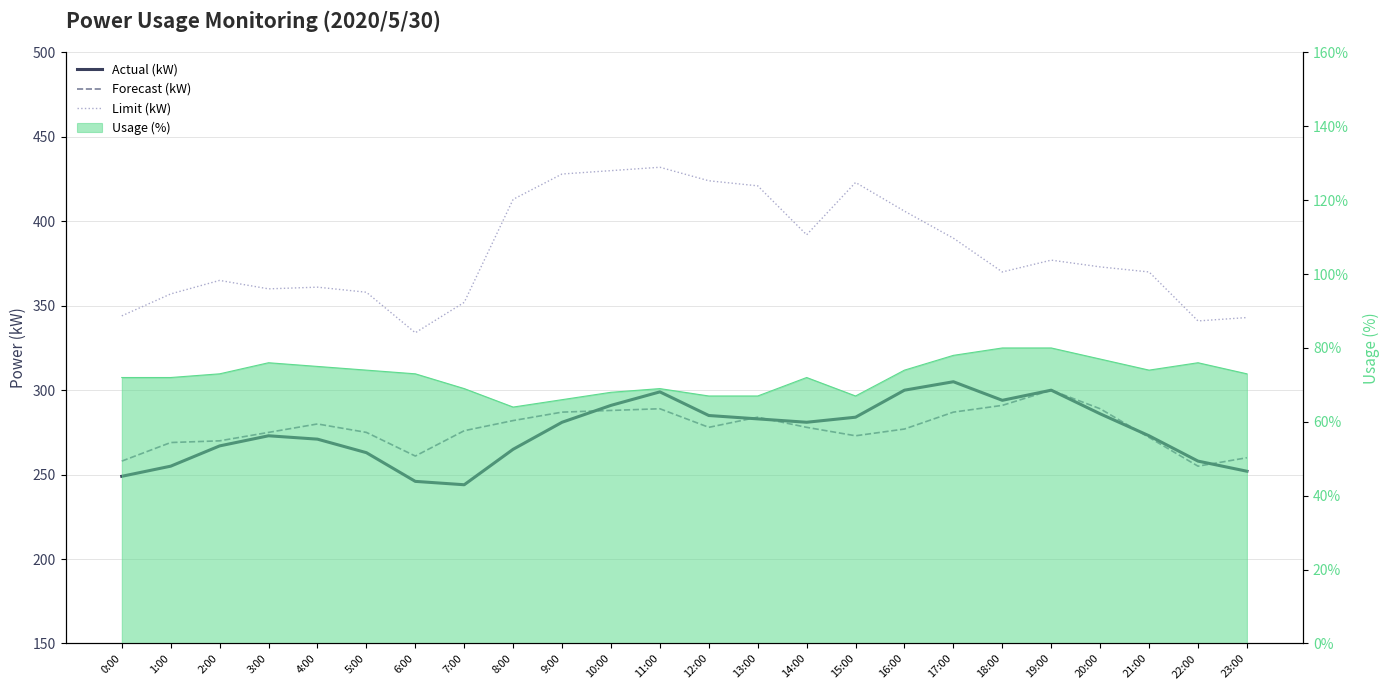

True or false: Actual (kW) has more than 0 points higher than both neighbors.

True